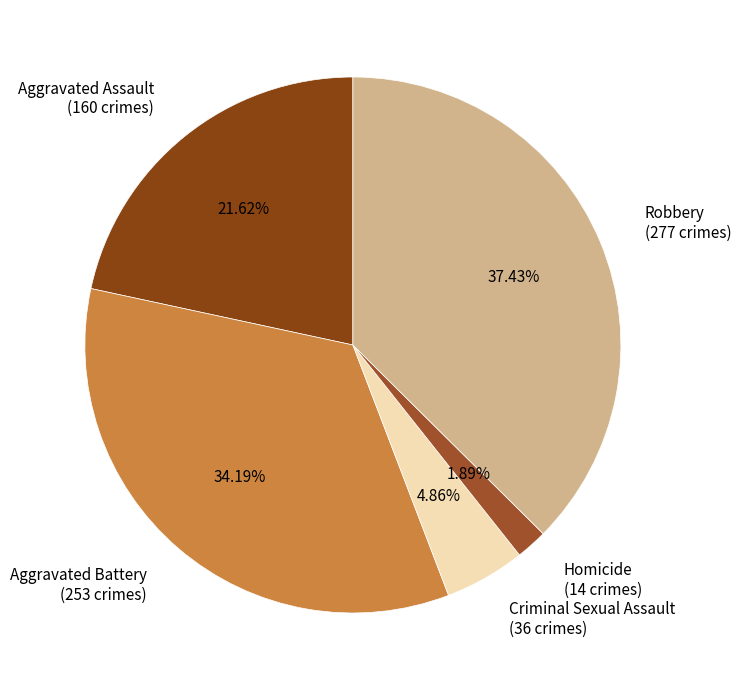

Which has a higher value, Robbery or Aggravated Assault?

Robbery